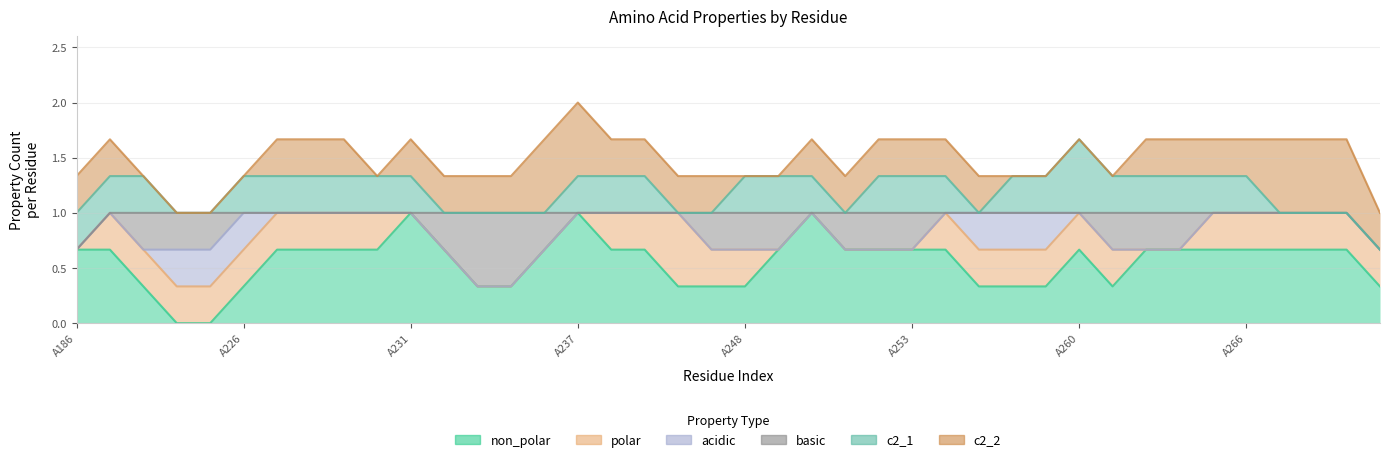

How many lines are shown in the chart?

6